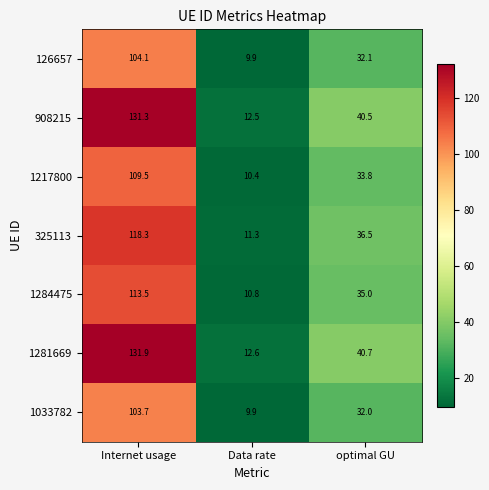

Reading left to right, what are all the values shown in this chart?

126657: 104.1	9.9	32.1
908215: 131.3	12.5	40.5
1217800: 109.5	10.4	33.8
325113: 118.3	11.3	36.5
1284475: 113.5	10.8	35.0
1281669: 131.9	12.6	40.7
1033782: 103.7	9.9	32.0